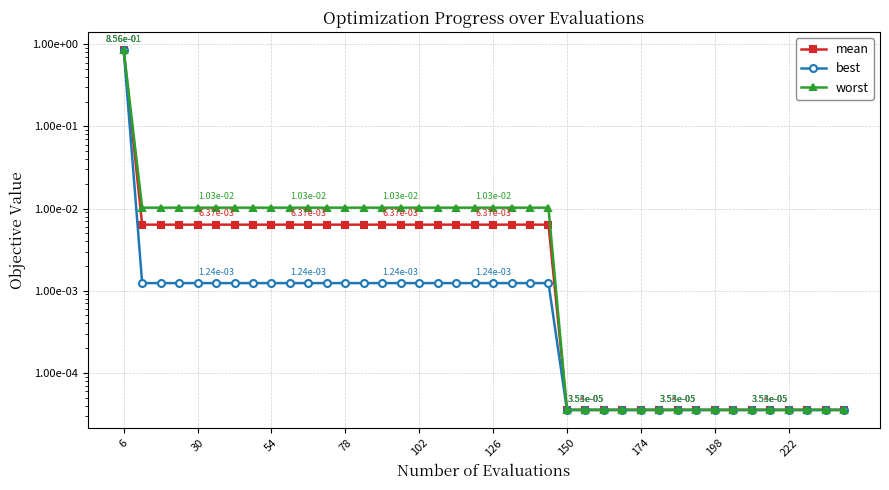

True or false: mean and best cross at least once.

False